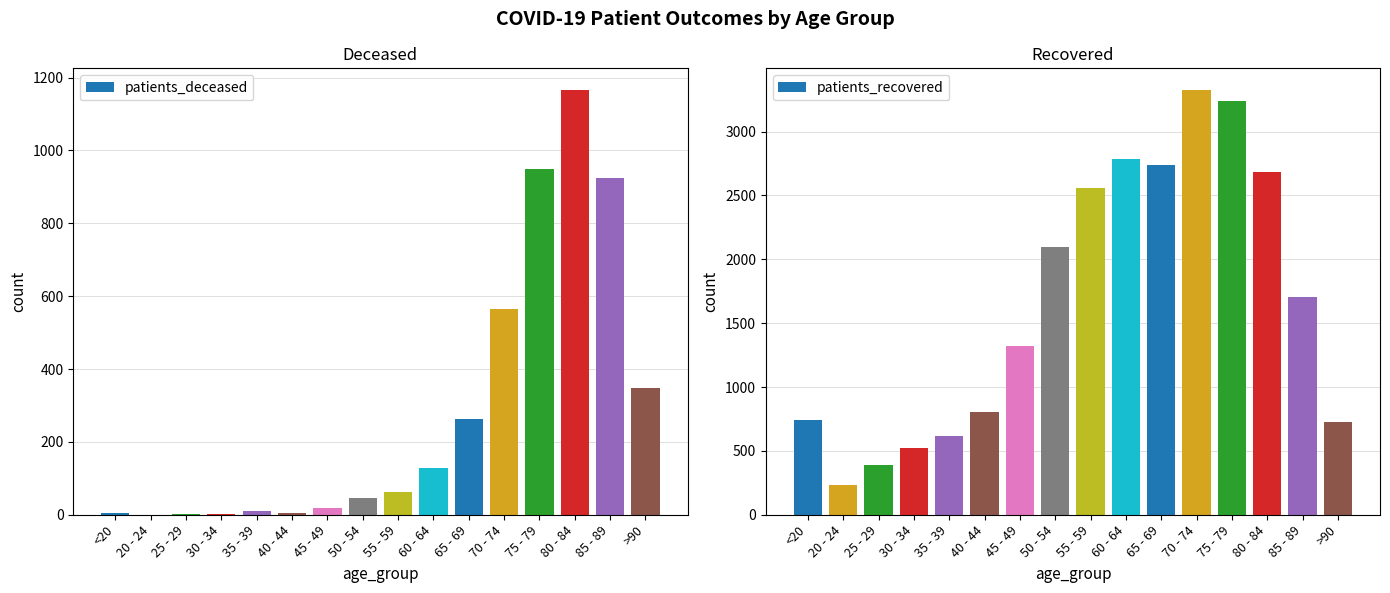

List the series in order of their overall mean, highest first.

patients_recovered, patients_deceased